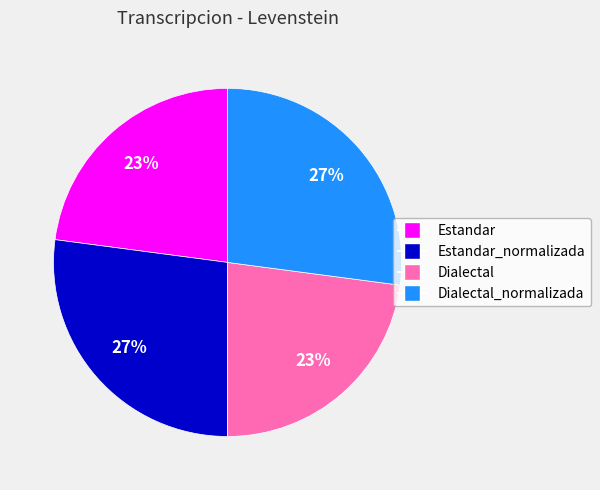

To the nearest percent, what is the combined percentage of Estandar and Dialectal?

46%